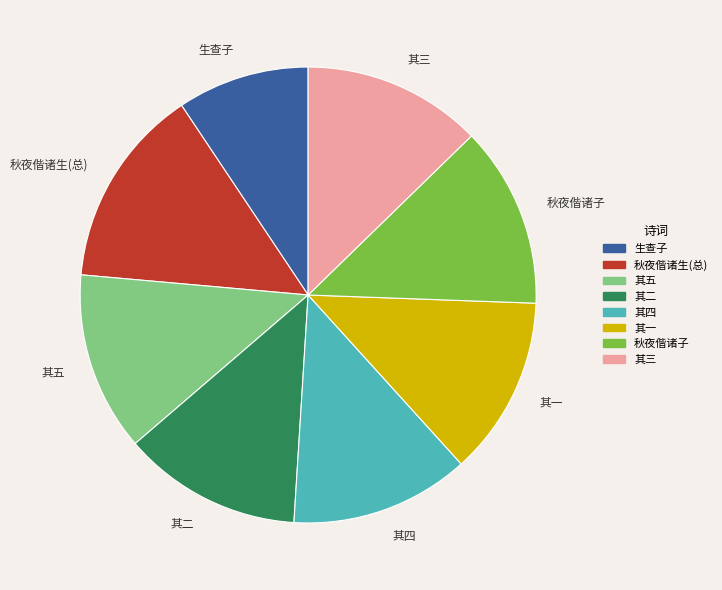

The 其二 slice represents 19% of the pie. True or false?

False